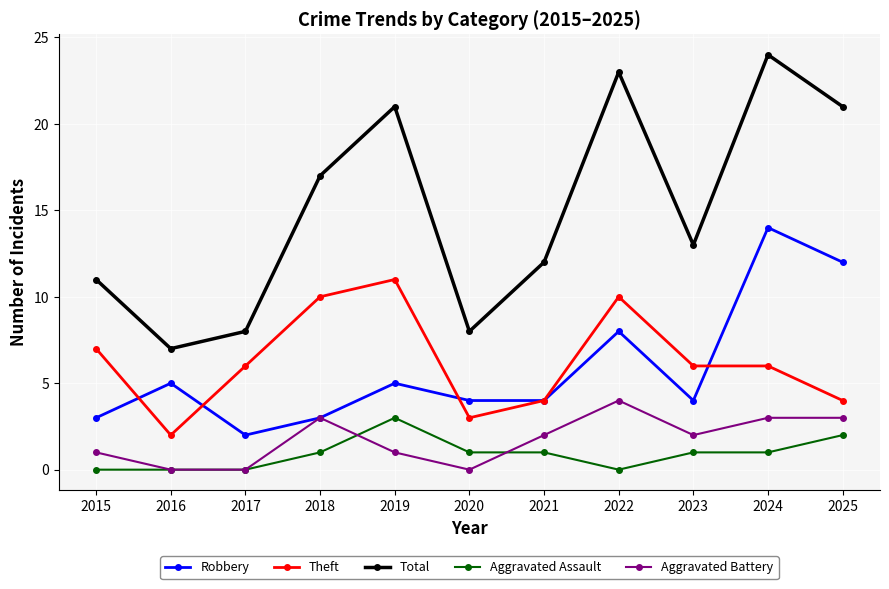

What is the difference between the second highest and minimum values in the Theft series?

8